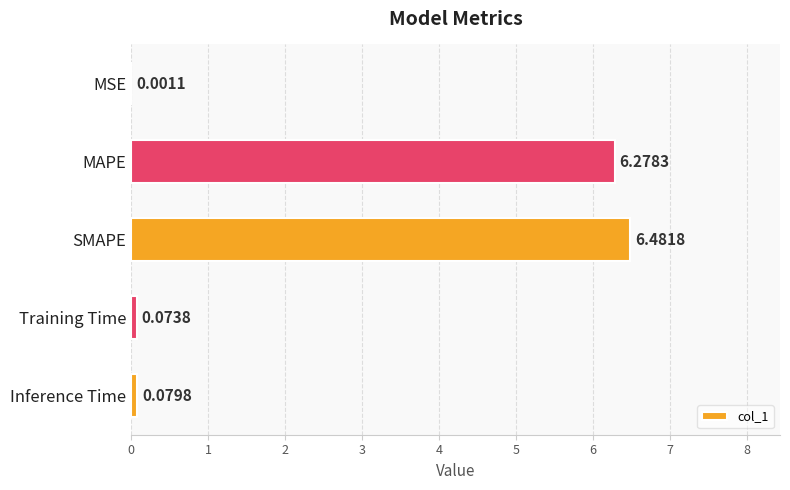

What is the sum of the values at MAPE and Inference Time?

6.4